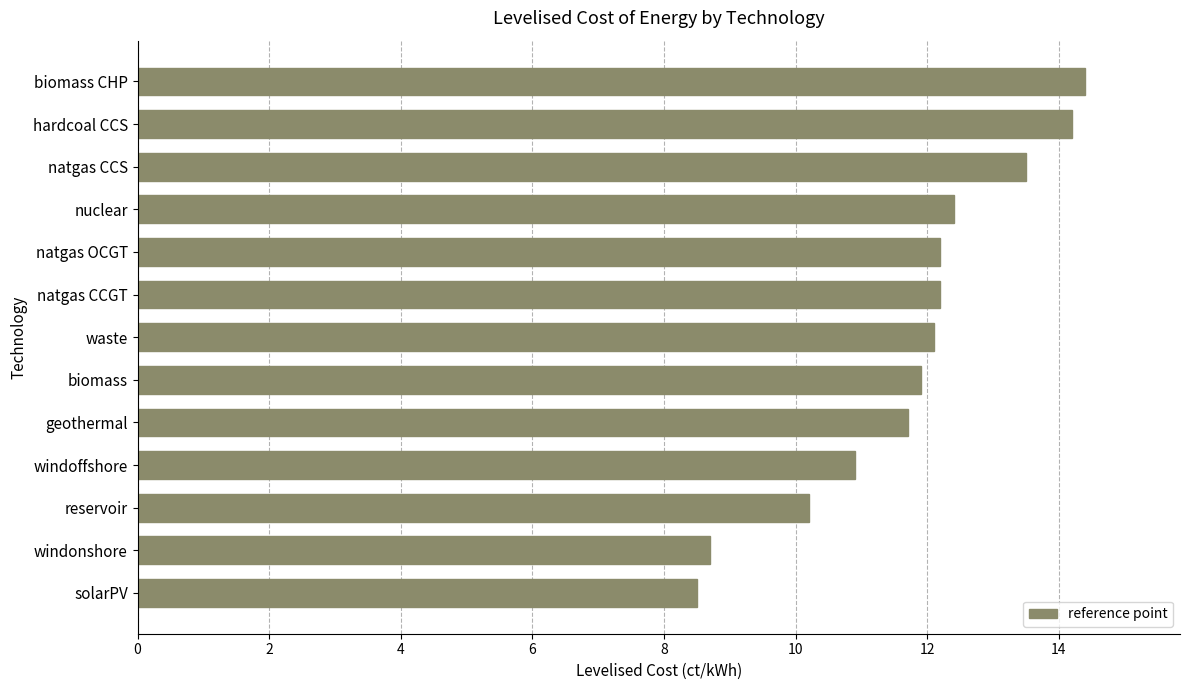

What is the average value?

11.8